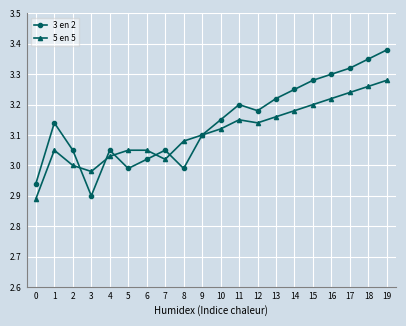

True or false: 5 en 5 has a value of 3.3 at 18.

True